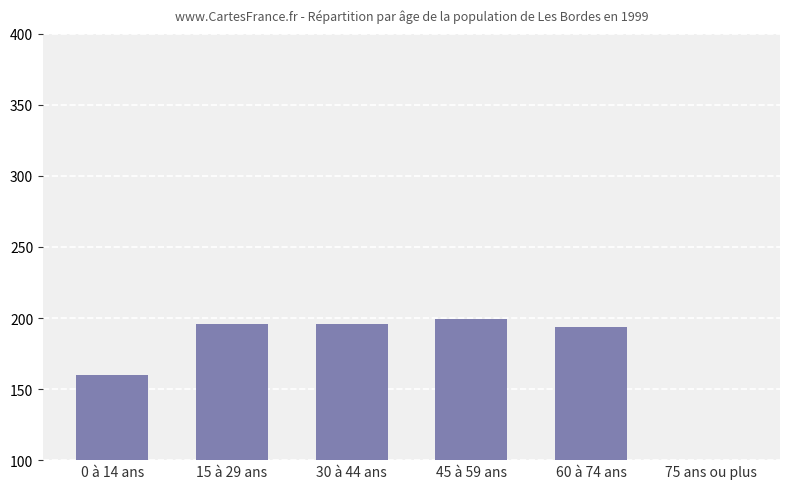

What is the minimum value shown in the chart?

67